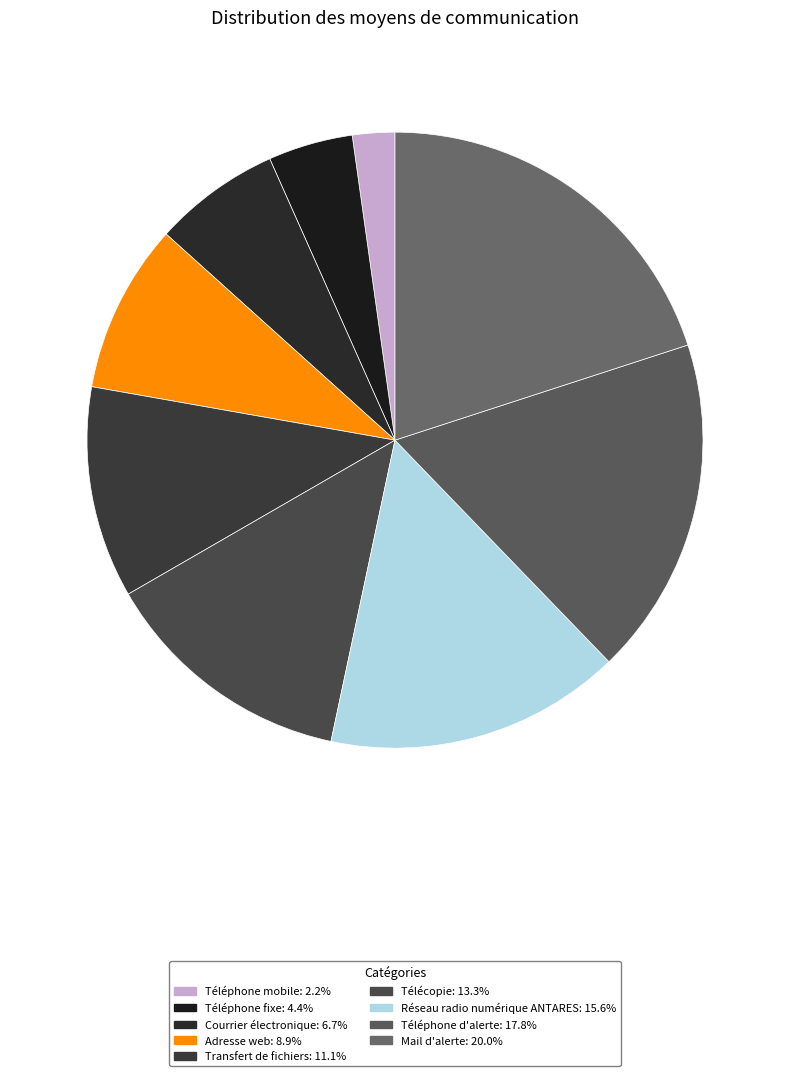

True or false: Téléphone mobile accounts for 2% of the total.

True